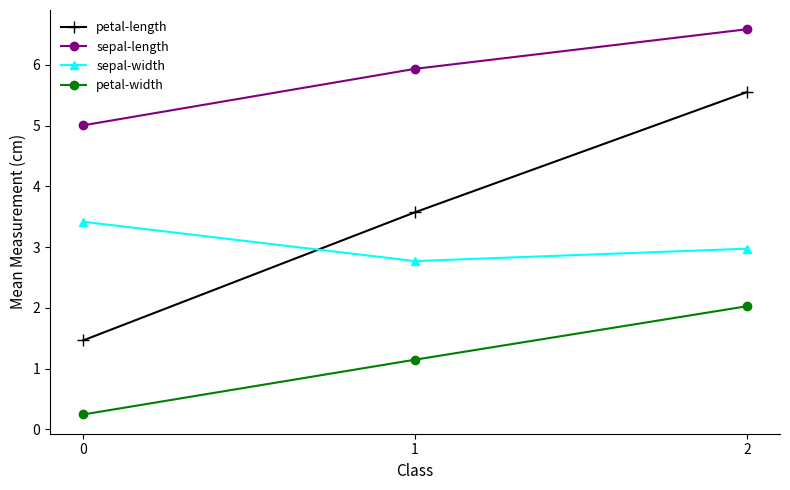

What is the value of the sepal-width point at the 3rd from the left?

3.0